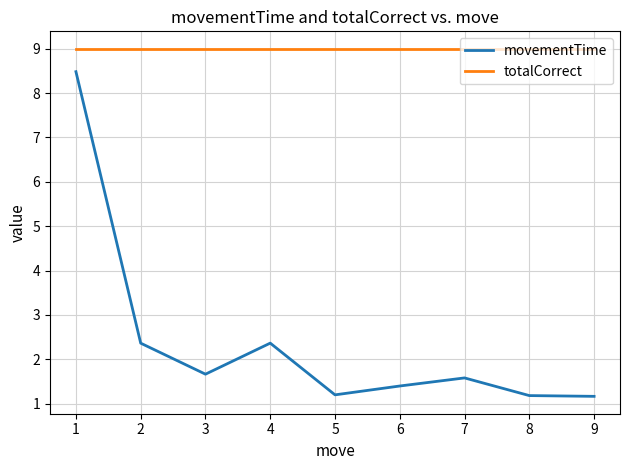

The value of movementTime at 6 is 1.4. True or false?

True